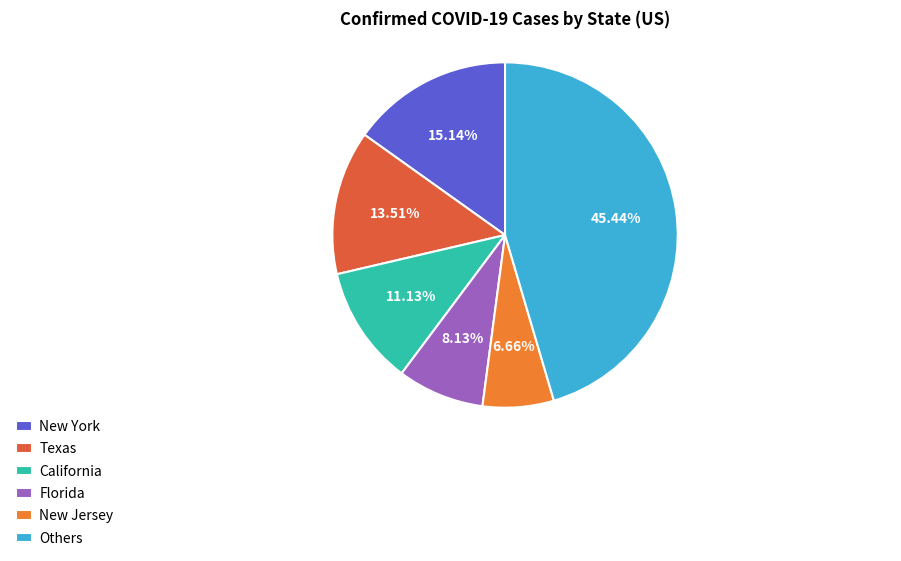

Does any single category account for the majority?

No